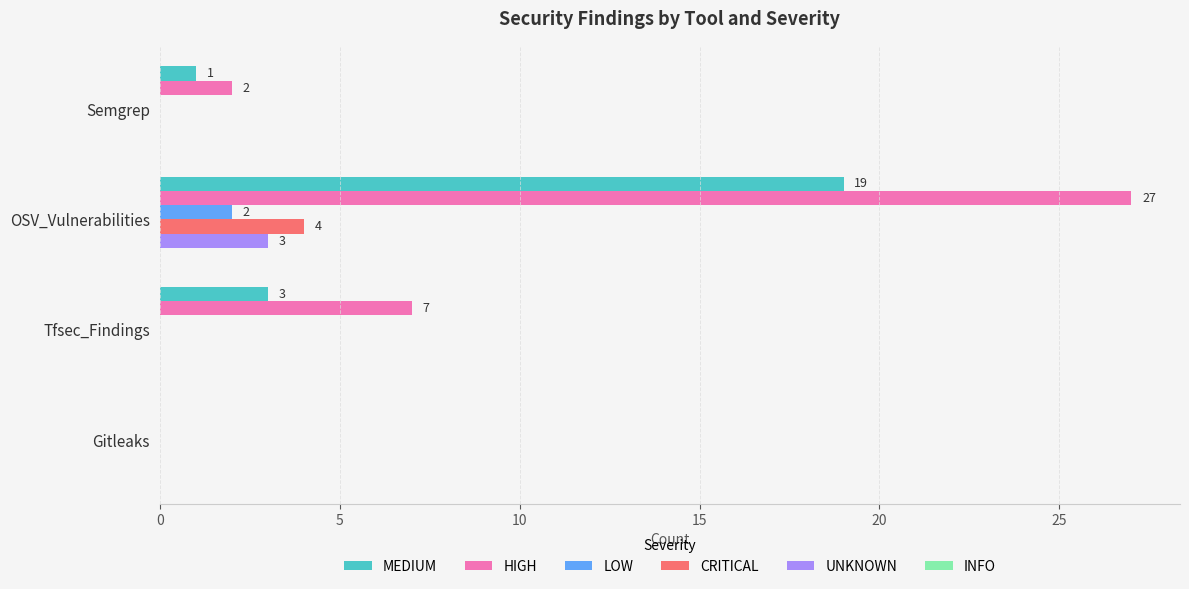

Which series has the largest total across all categories?

HIGH